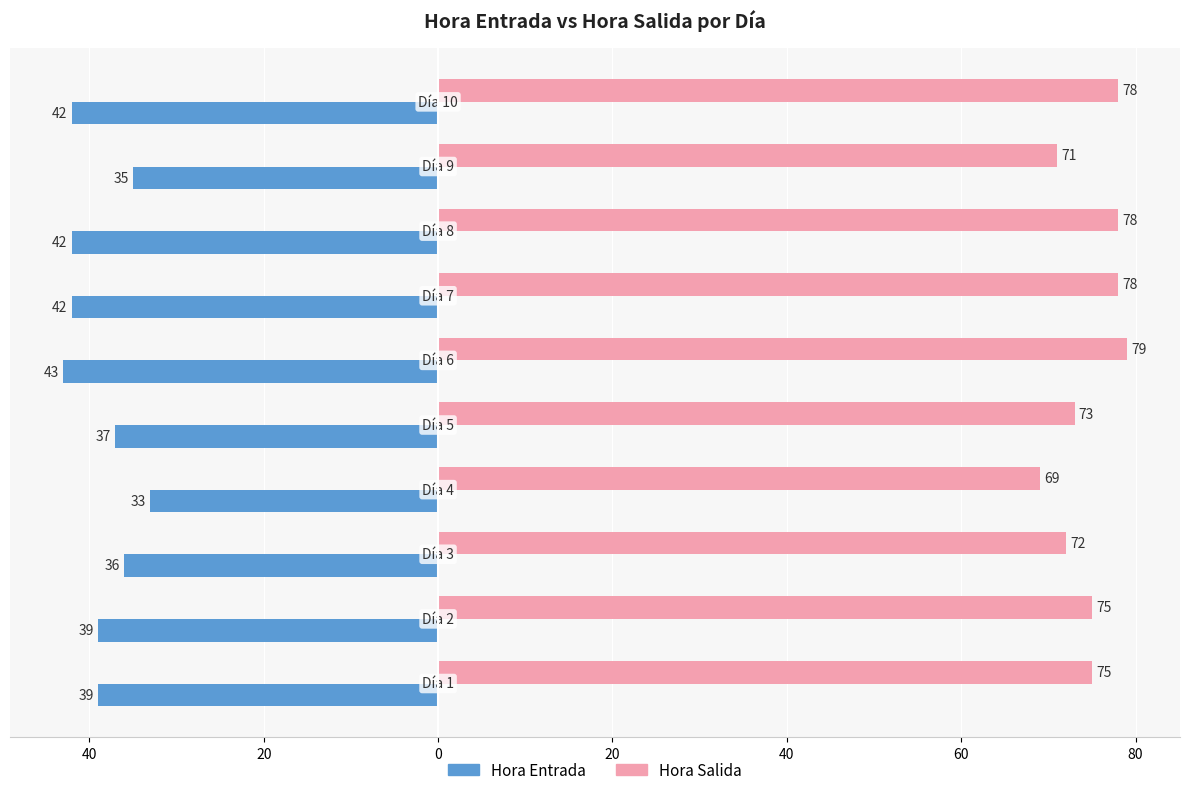

Reading left to right, what are all the values shown in this chart?

Hora Salida: 75	75	72	69	73	79	78	78	71	78
Hora Entrada: -39	-39	-36	-33	-37	-43	-42	-42	-35	-42